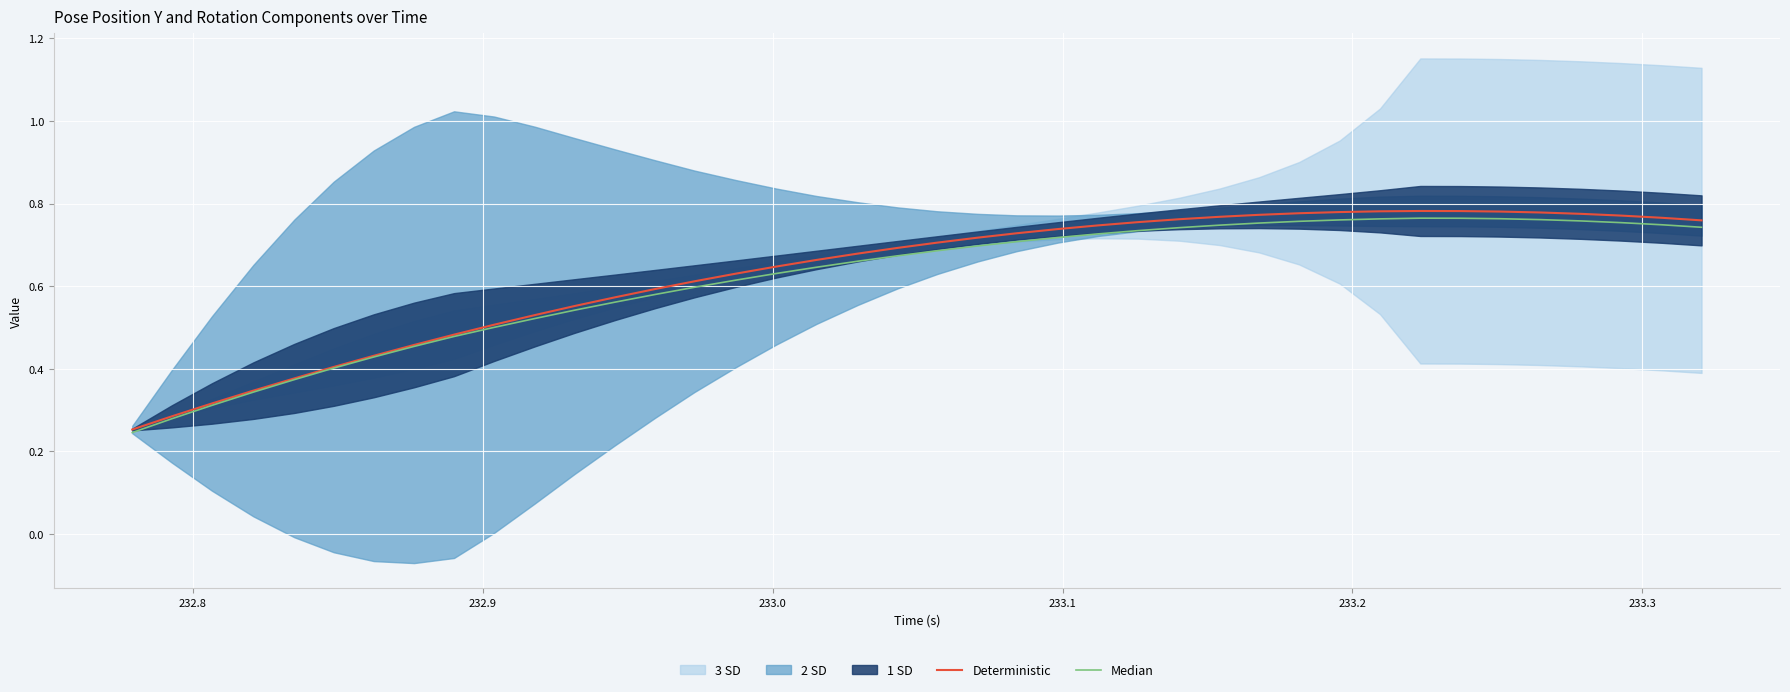

True or false: Deterministic and Median intersect in this chart.

False